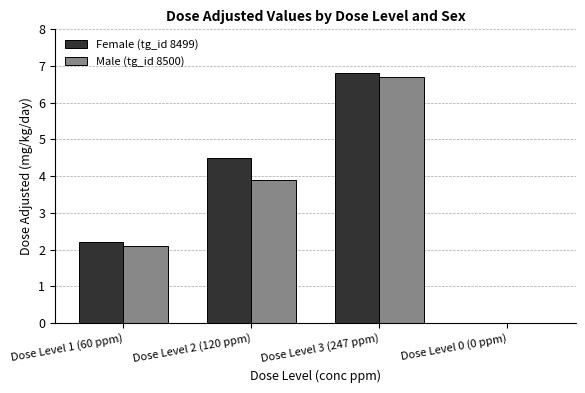

What is the sum of the Female (tg_id 8499) values at Dose Level 1 (60 ppm) and Dose Level 3 (247 ppm)?

9.0